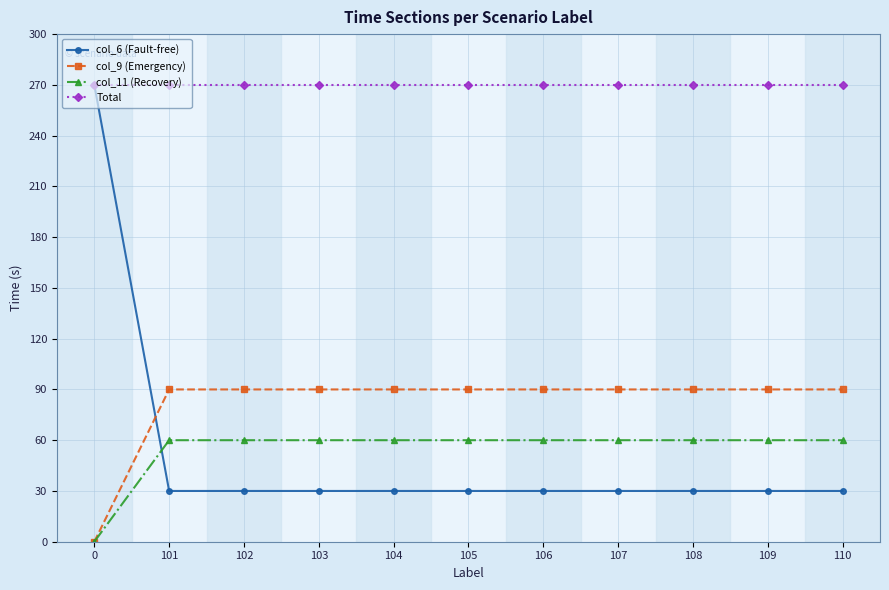

Reading right to left, what are all the values shown in this chart?

col_6 (Fault-free): 30	30	30	30	30	30	30	30	30	30	270
col_9 (Emergency): 90	90	90	90	90	90	90	90	90	90	0
col_11 (Recovery): 60	60	60	60	60	60	60	60	60	60	0
Total: 270	270	270	270	270	270	270	270	270	270	270